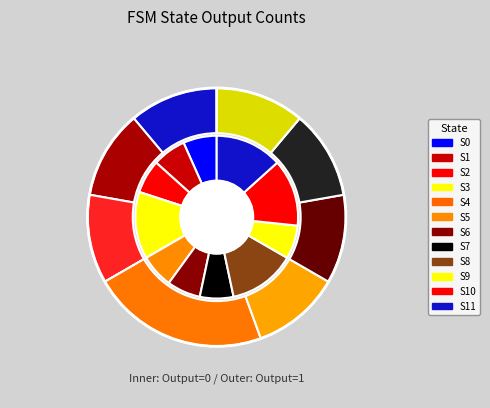

Between State 5 and State 0, which is larger?

State 5